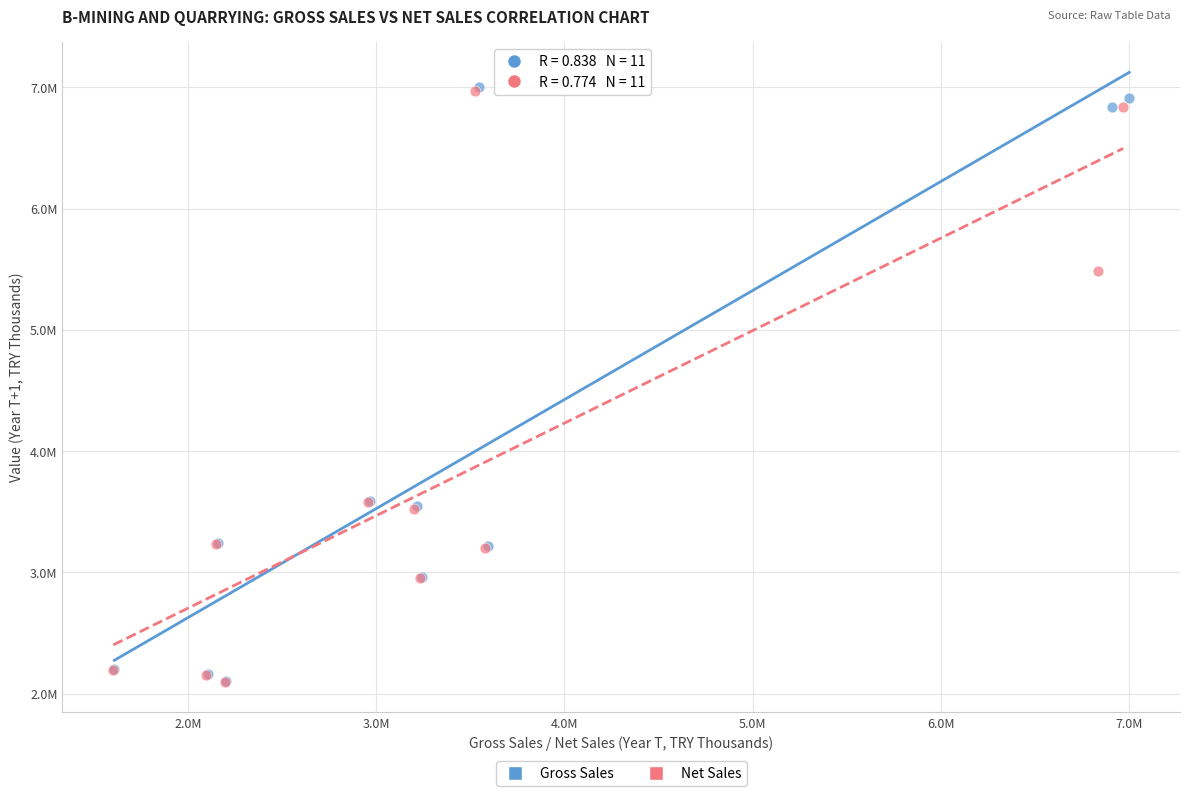

What are all the series names shown in the legend?

Gross Sales, Net Sales